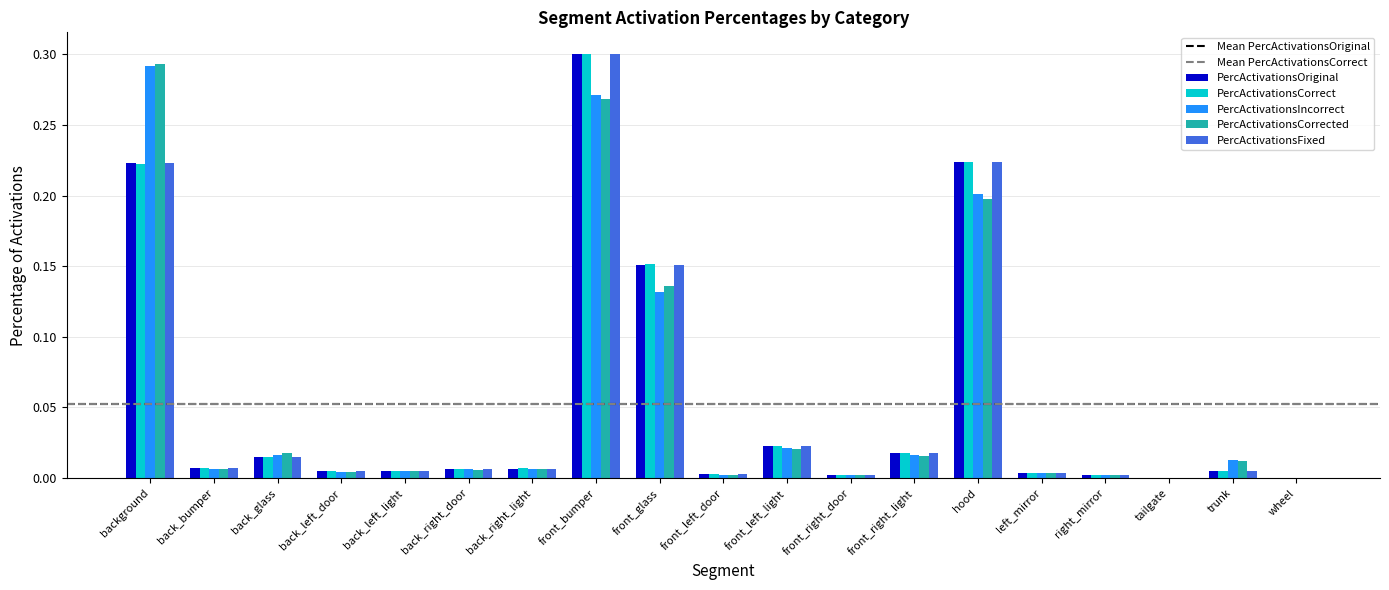

Which series changed the most between back_glass and right_mirror?

PercActivationsCorrected